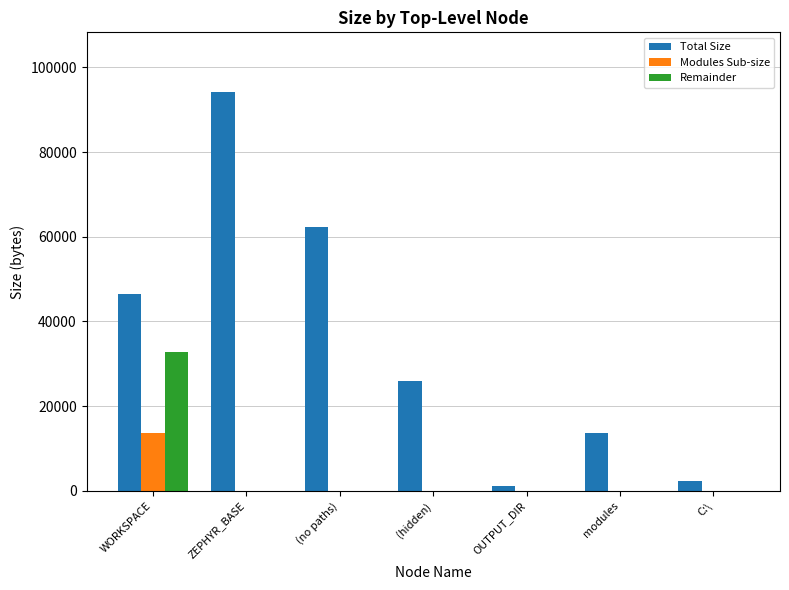

The value of Remainder at (hidden) is 0. True or false?

True